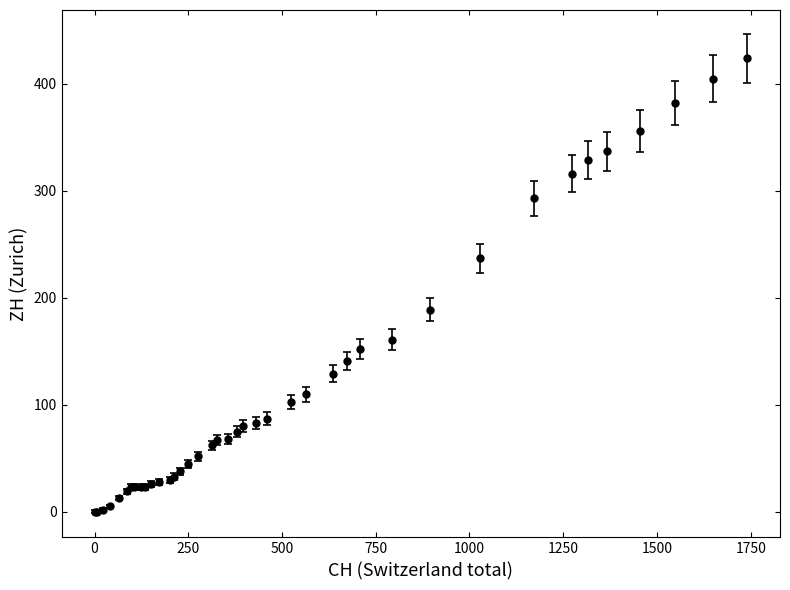

What is the difference between the maximum and minimum values?

424